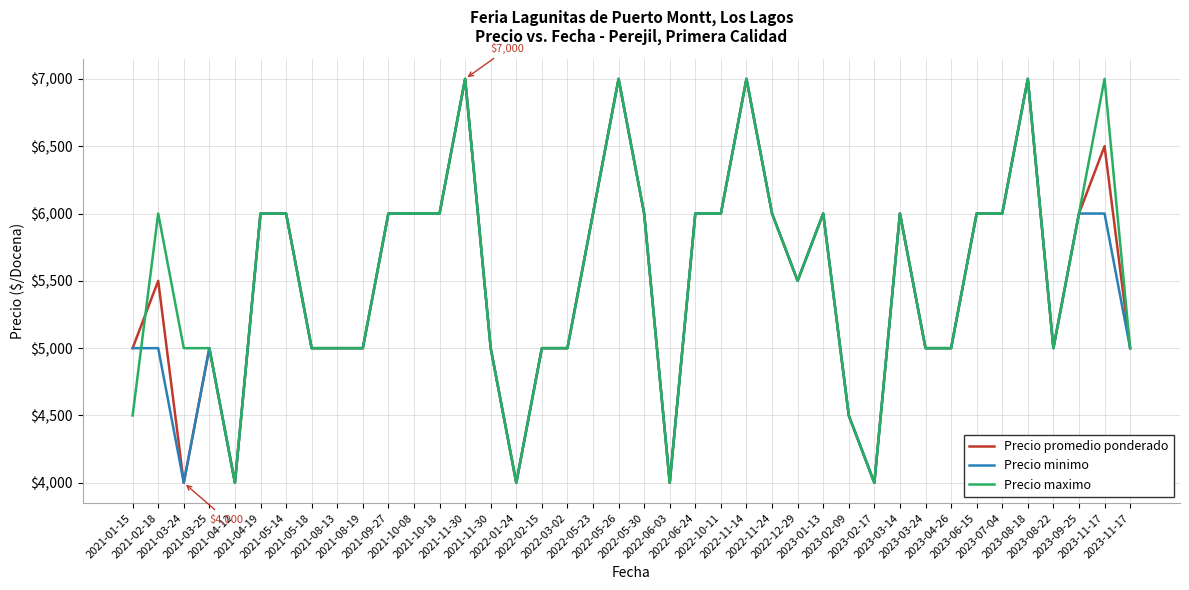

Is this an area chart (filled region under the line)?

No